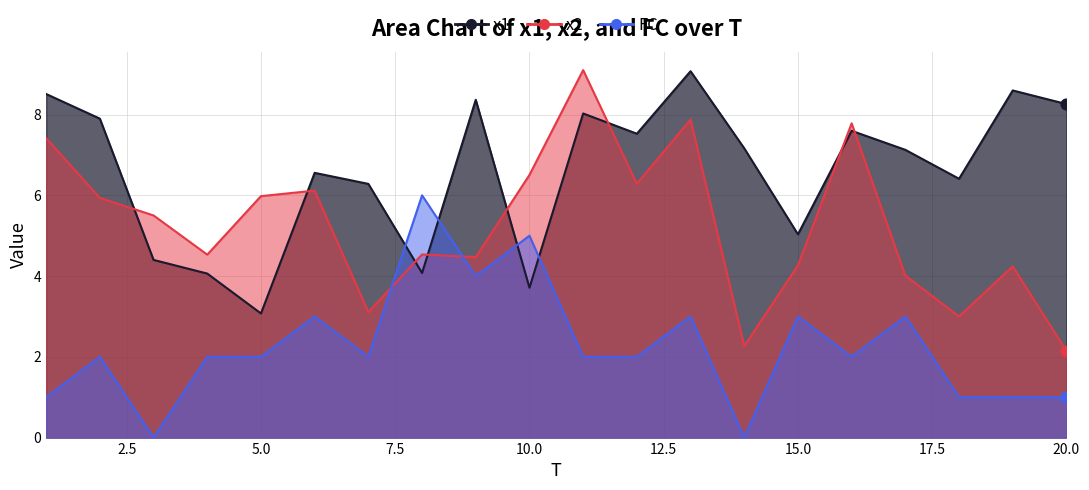

Is the value of x2 at 8 greater than the value of FC at 2?

Yes